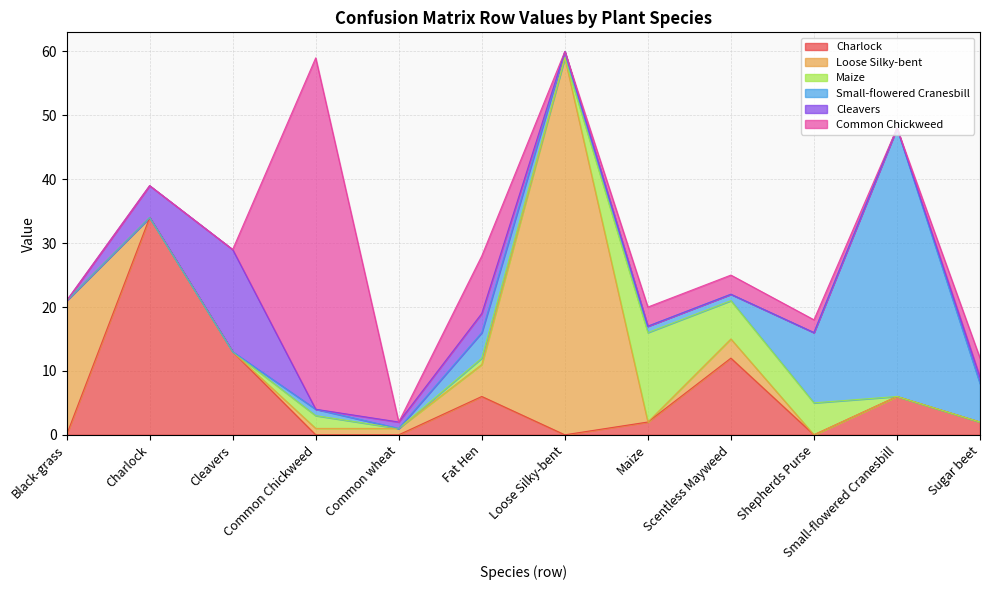

True or false: Charlock and Cleavers cross at least once.

True